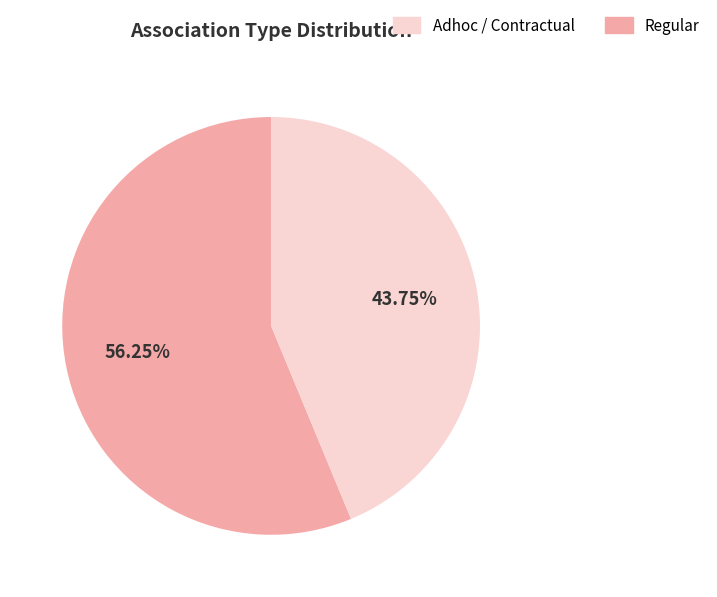

Is there any slice that represents more than half of the pie?

Yes